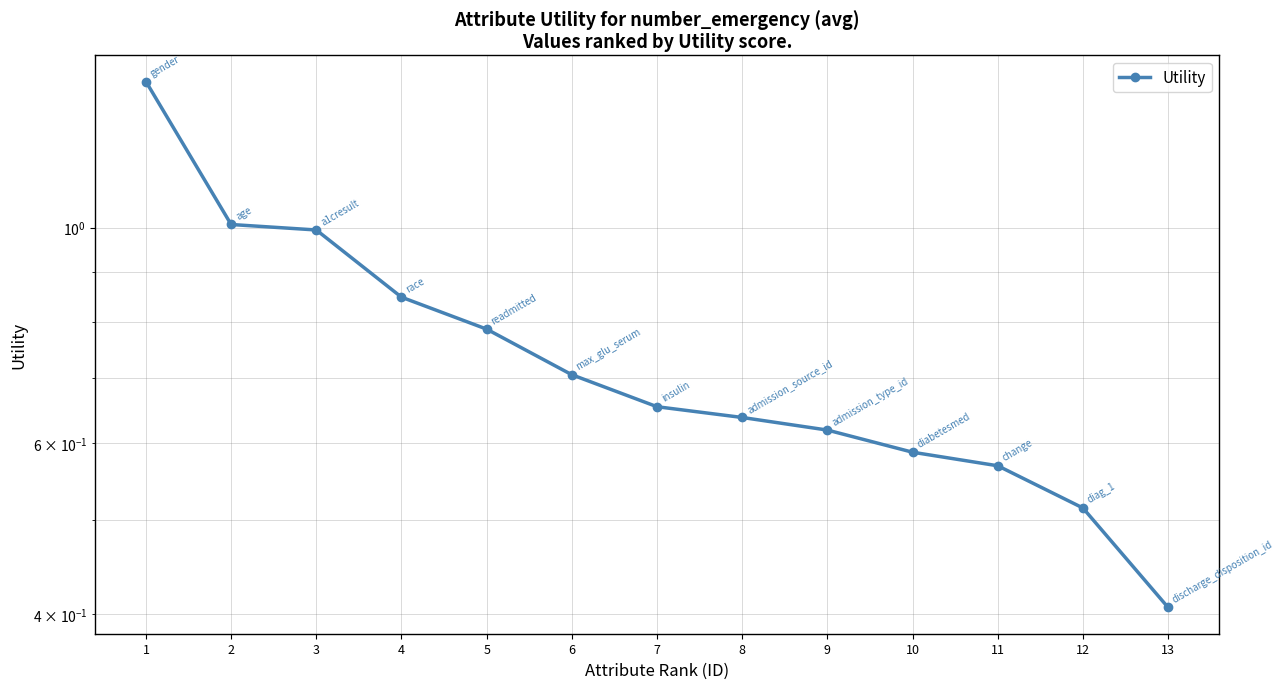

The value at 11 is 0.6. True or false?

True